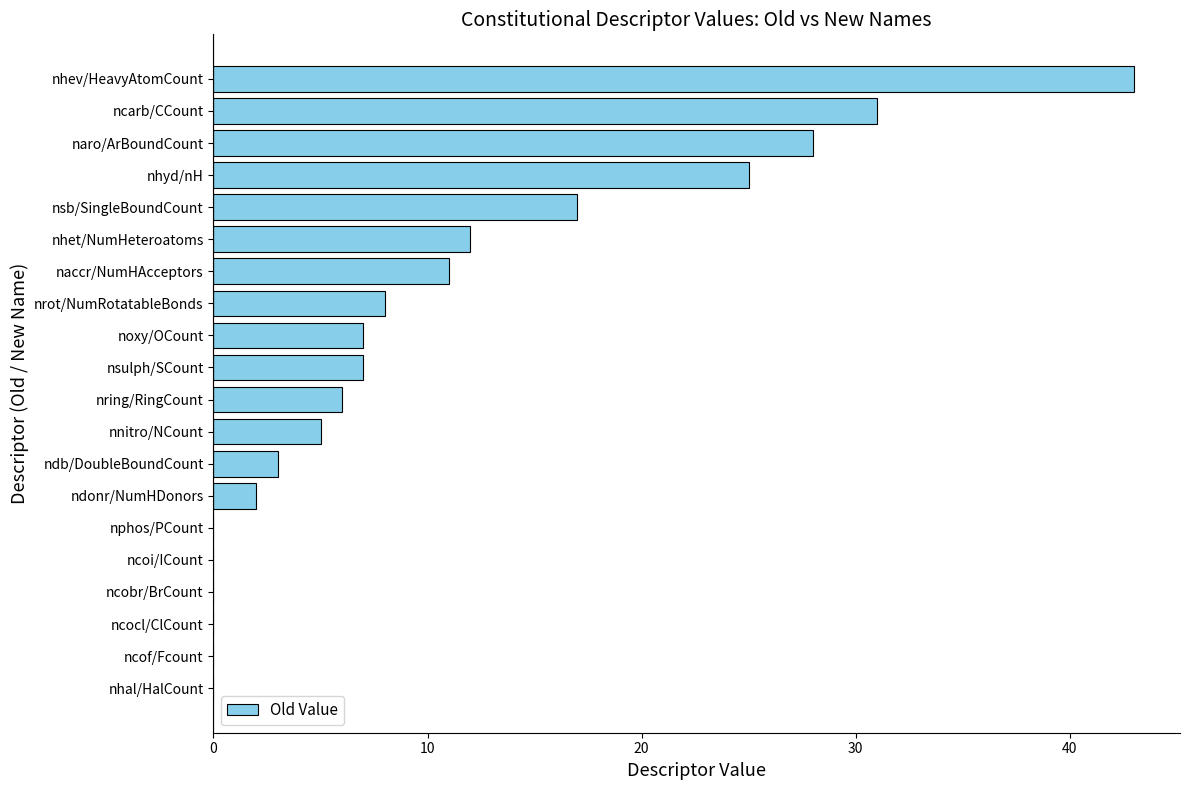

What value does the data have at naccr/NumHAcceptors?

11